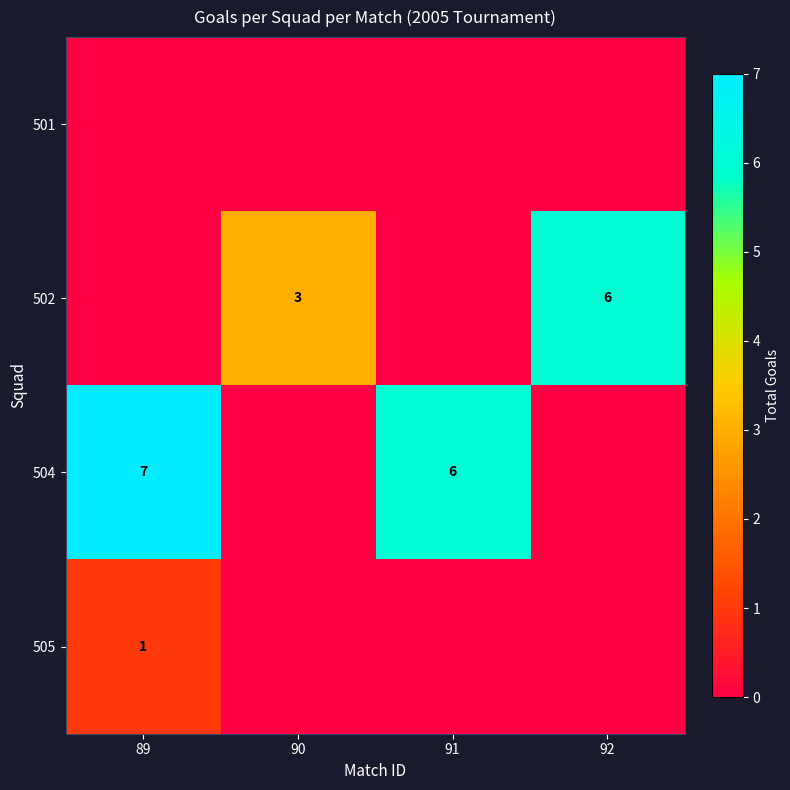

Which series has the largest total across all categories?

row_2